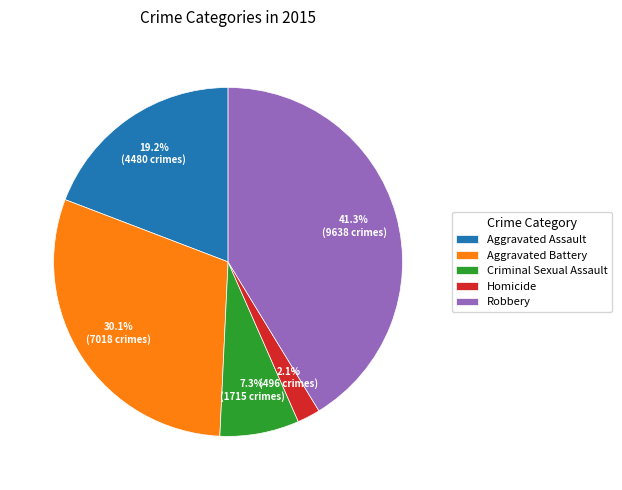

Which has a higher value, Homicide or Criminal Sexual Assault?

Criminal Sexual Assault